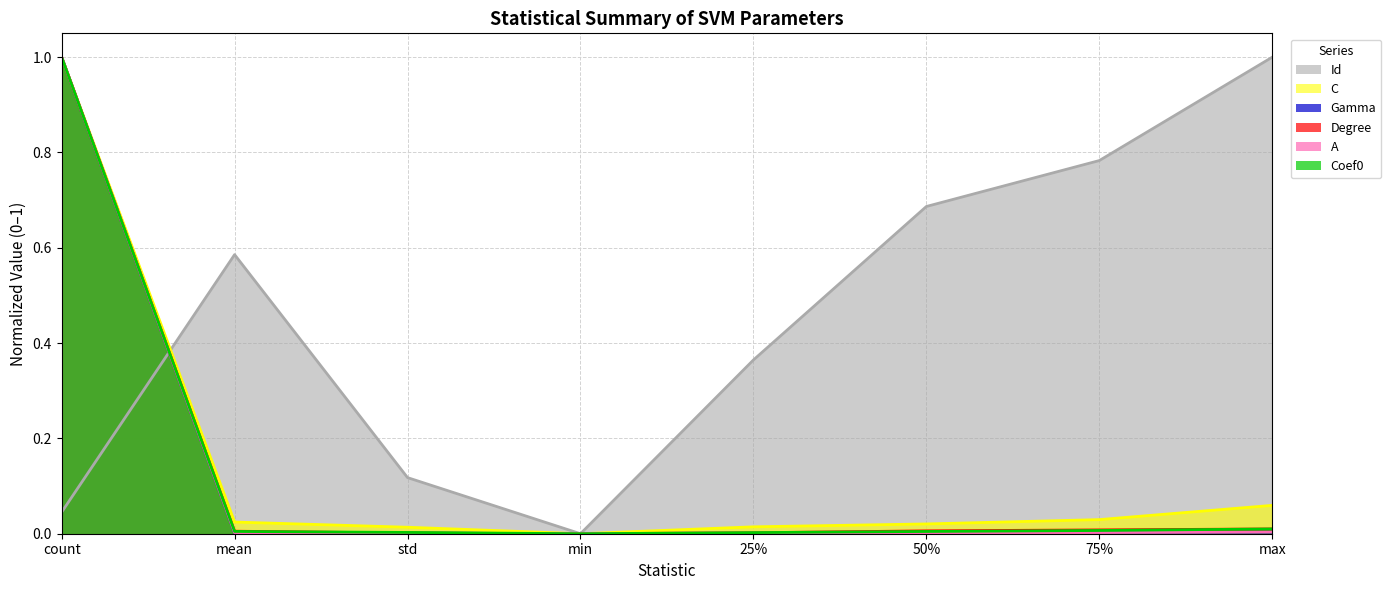

Reading left to right, extract all data points from this chart.

Id: 0.0	0.6	0.1	0.0	0.4	0.7	0.8	1.0
C: 1.0	0.0	0.0	0.0	0.0	0.0	0.0	0.1
Gamma: 1.0	0.0	0.0	0.0	0.0	0.0	0.0	0.0
Degree: 1.0	0.0	0.0	0.0	0.0	0.0	0.0	0.0
A: 1.0	0.0	0.0	0.0	0.0	0.0	0.0	0.0
Coef0: 1.0	0.0	0.0	0.0	0.0	0.0	0.0	0.0